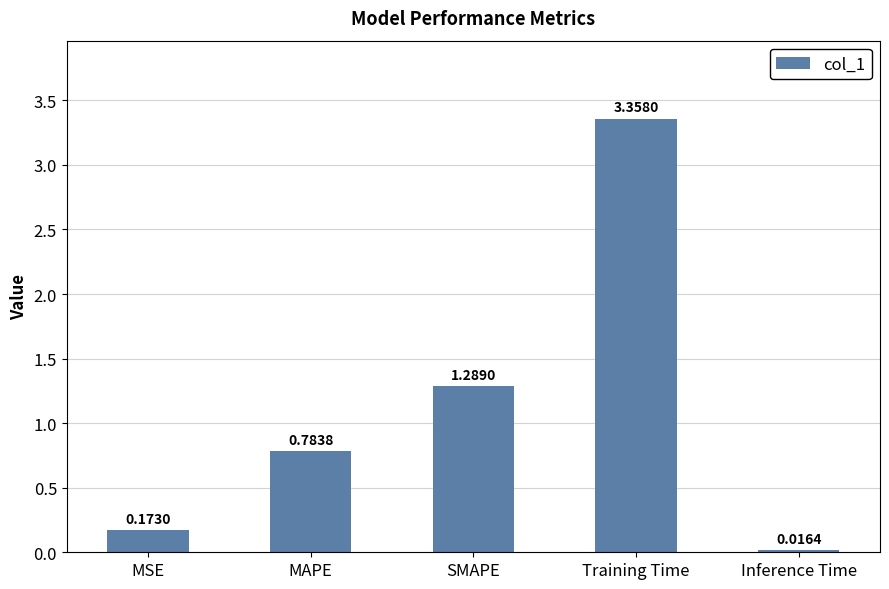

How many bars are there in total?

5